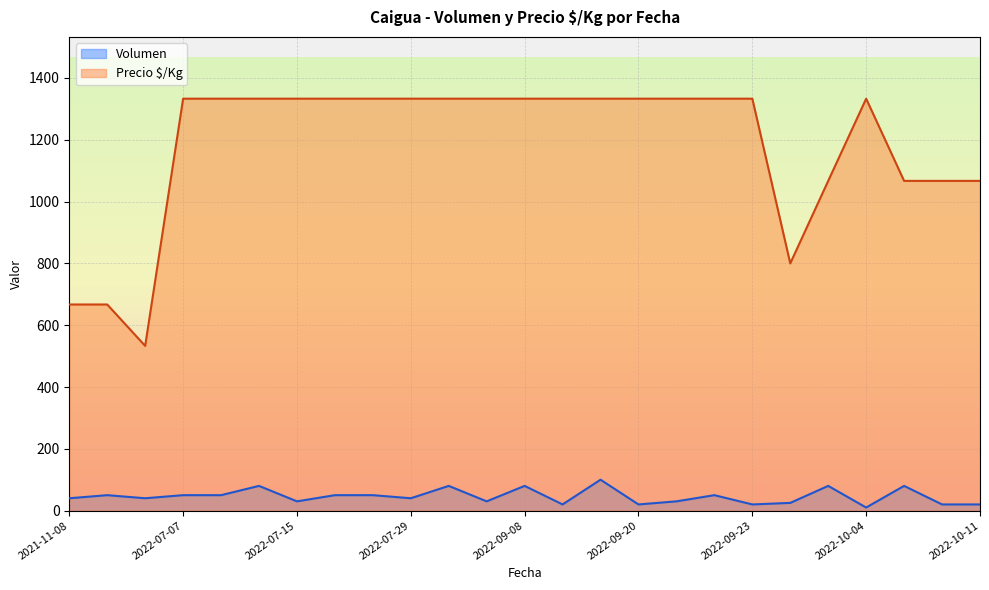

True or false: Precio $/Kg and Volumen intersect in this chart.

False